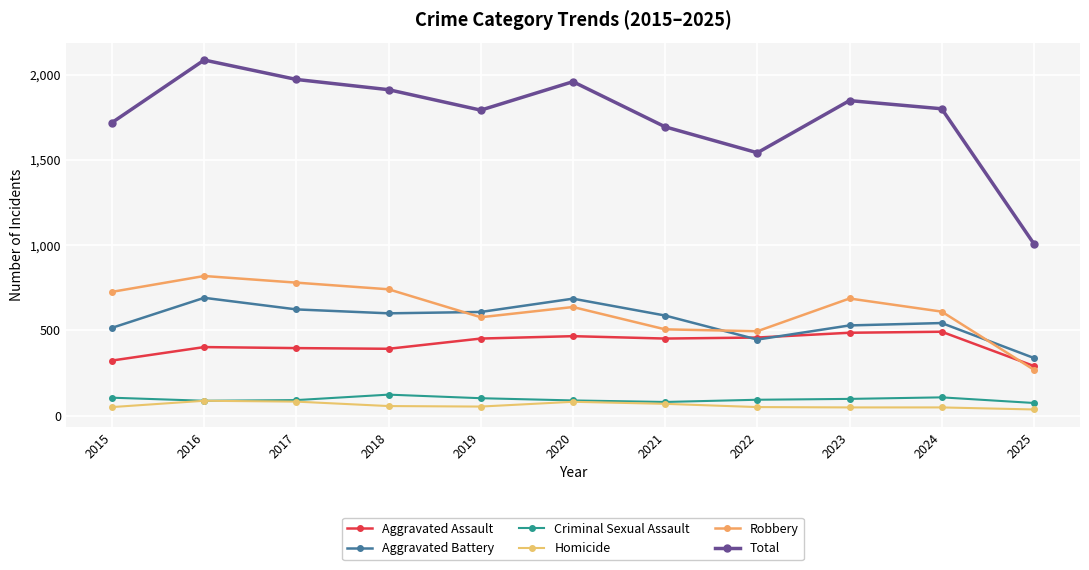

What is the highest value of the Criminal Sexual Assault series?

123